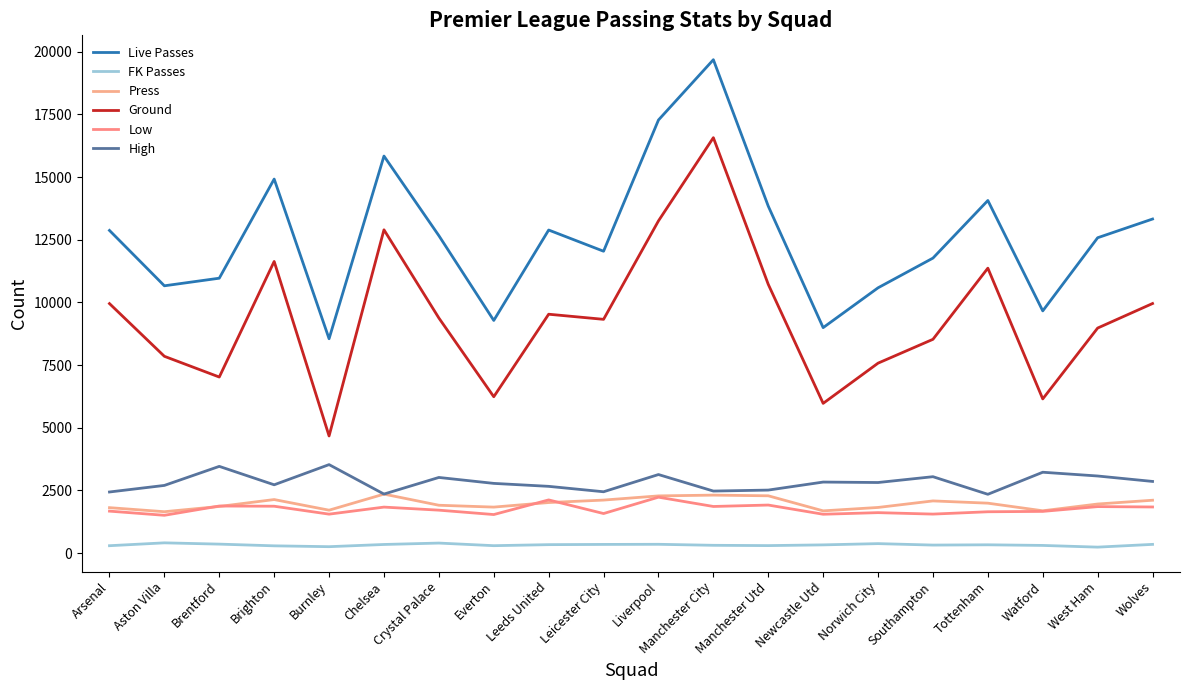

At which label does Low reach its minimum?

Aston Villa